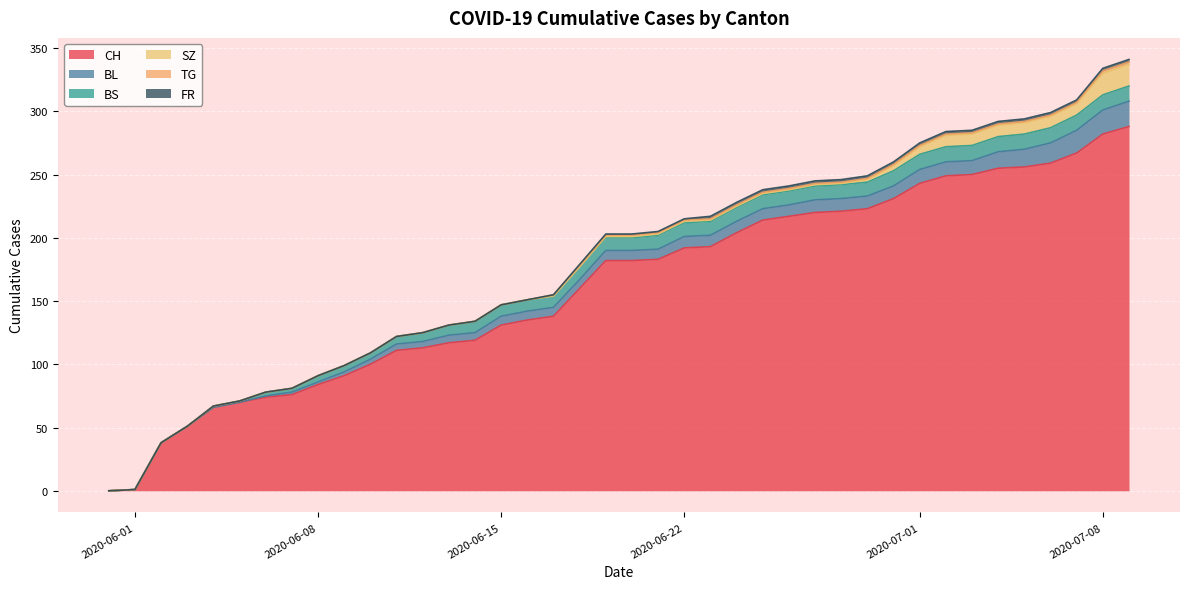

Count the number of categories in the chart.

40